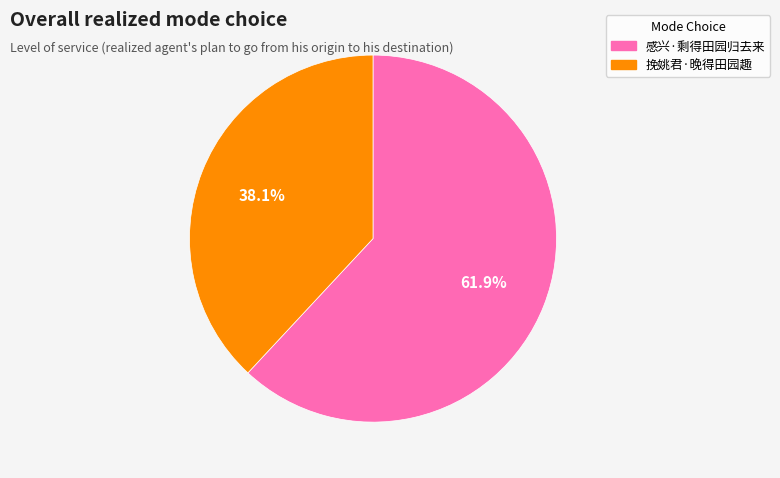

How many slices are in this pie chart?

2